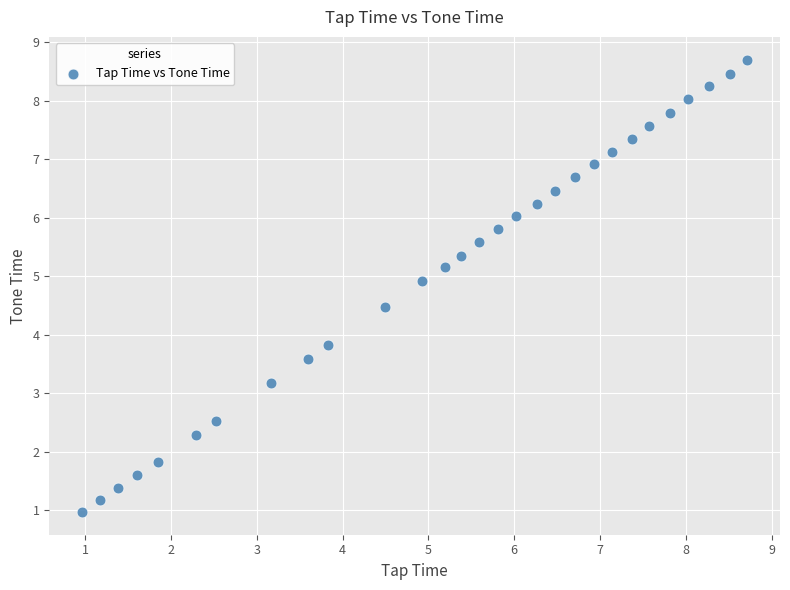

What is the range of X values (max minus min)?

7.7